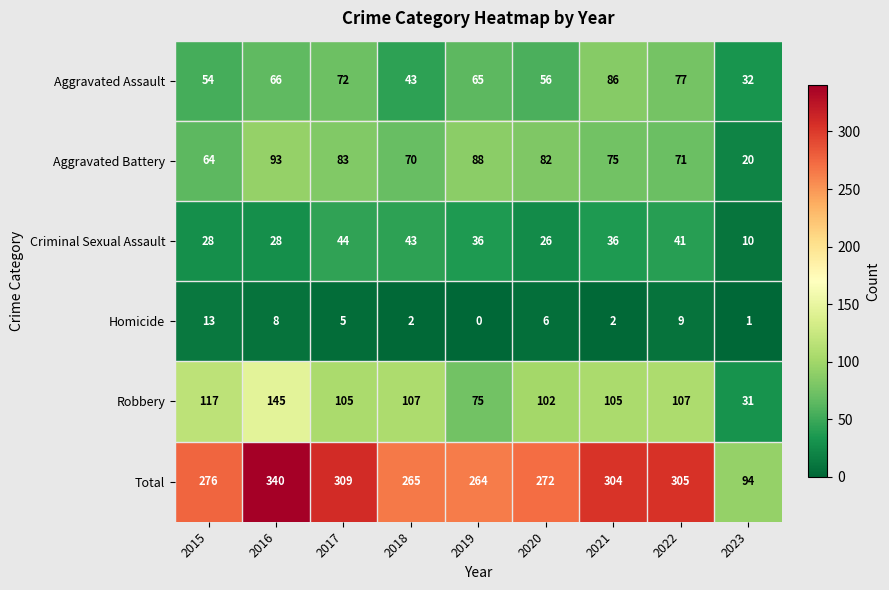

At which category is the sum across all series the highest?

2016